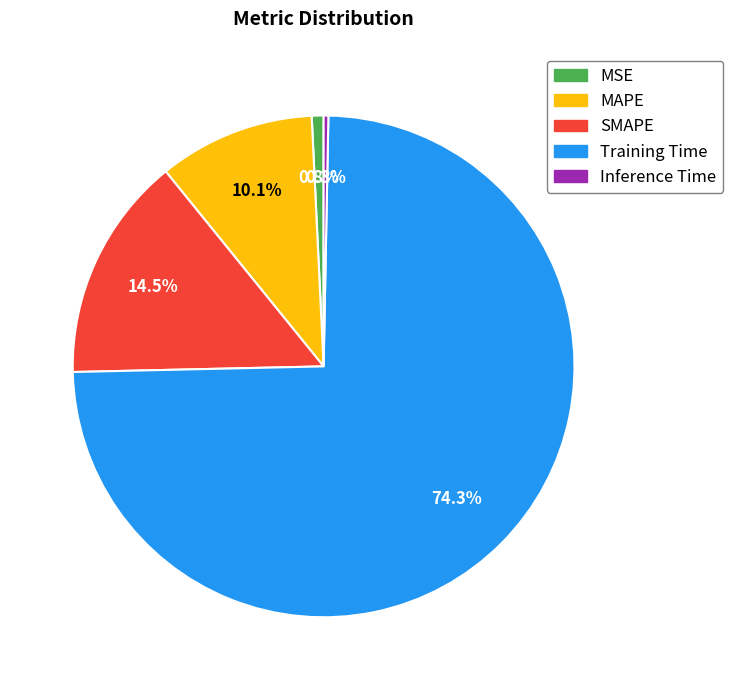

How many slices are in this pie chart?

5